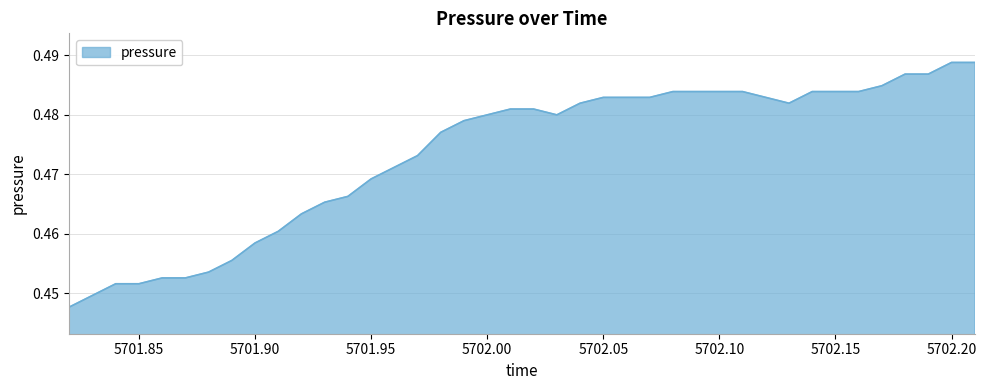

Does the chart display data point markers on the line(s)?

No